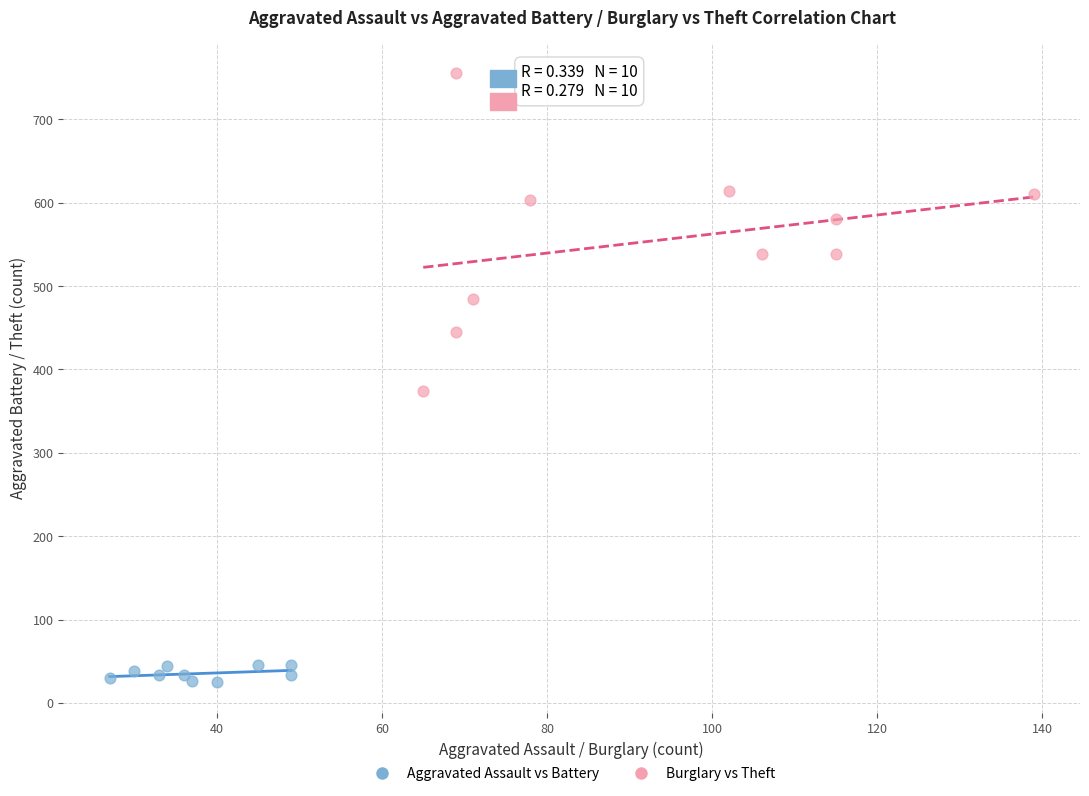

Which series contains the lowest Y value?

Aggravated Assault vs Battery